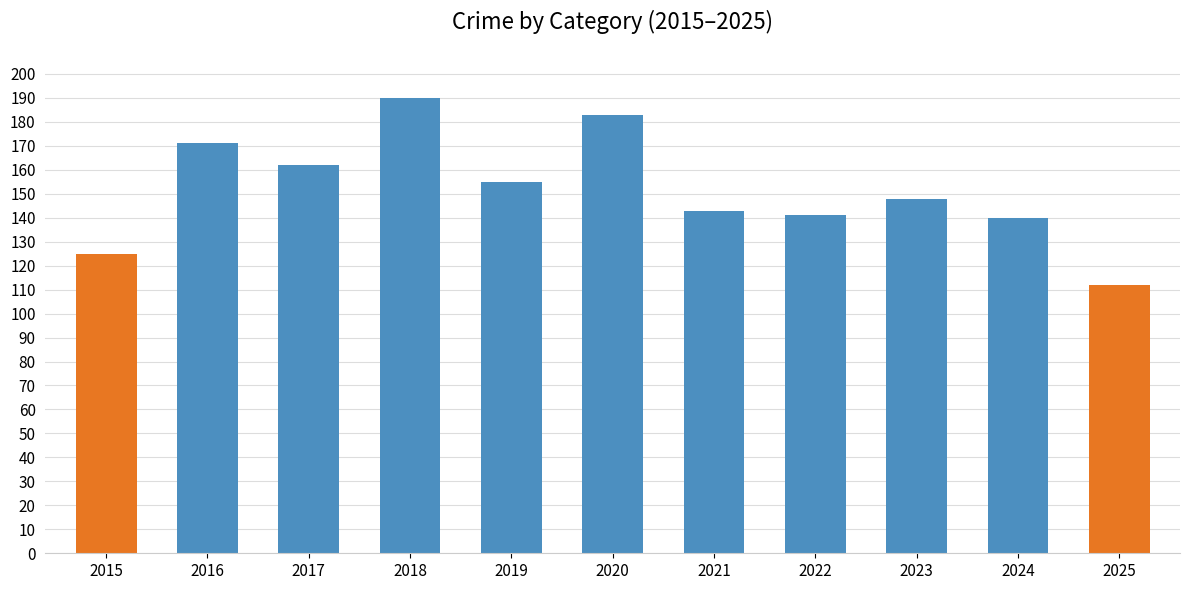

The chart shows a value of 141 at 2022. True or false?

True